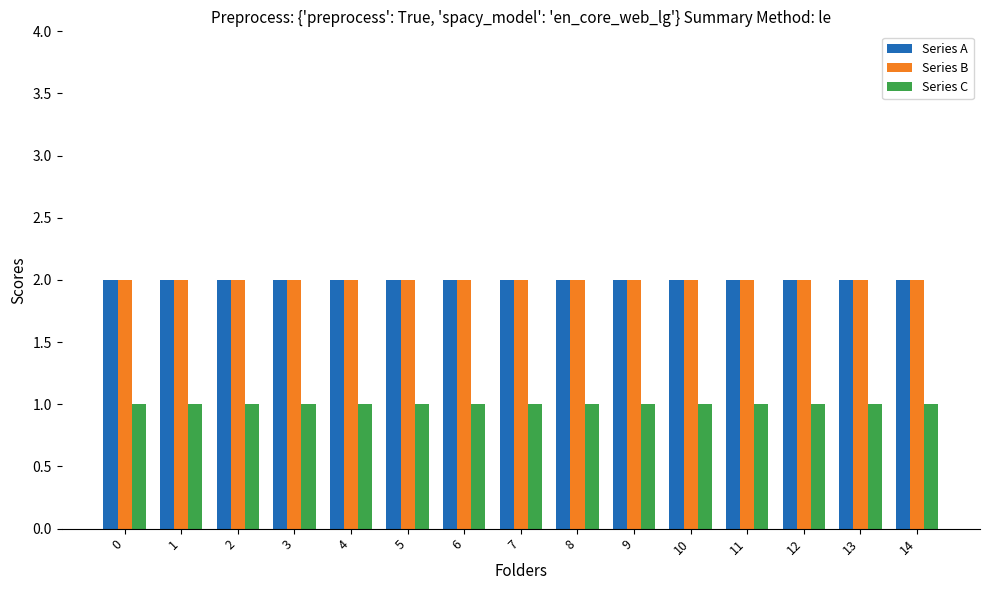

True or false: Series C has a value of 0 at 7.

False